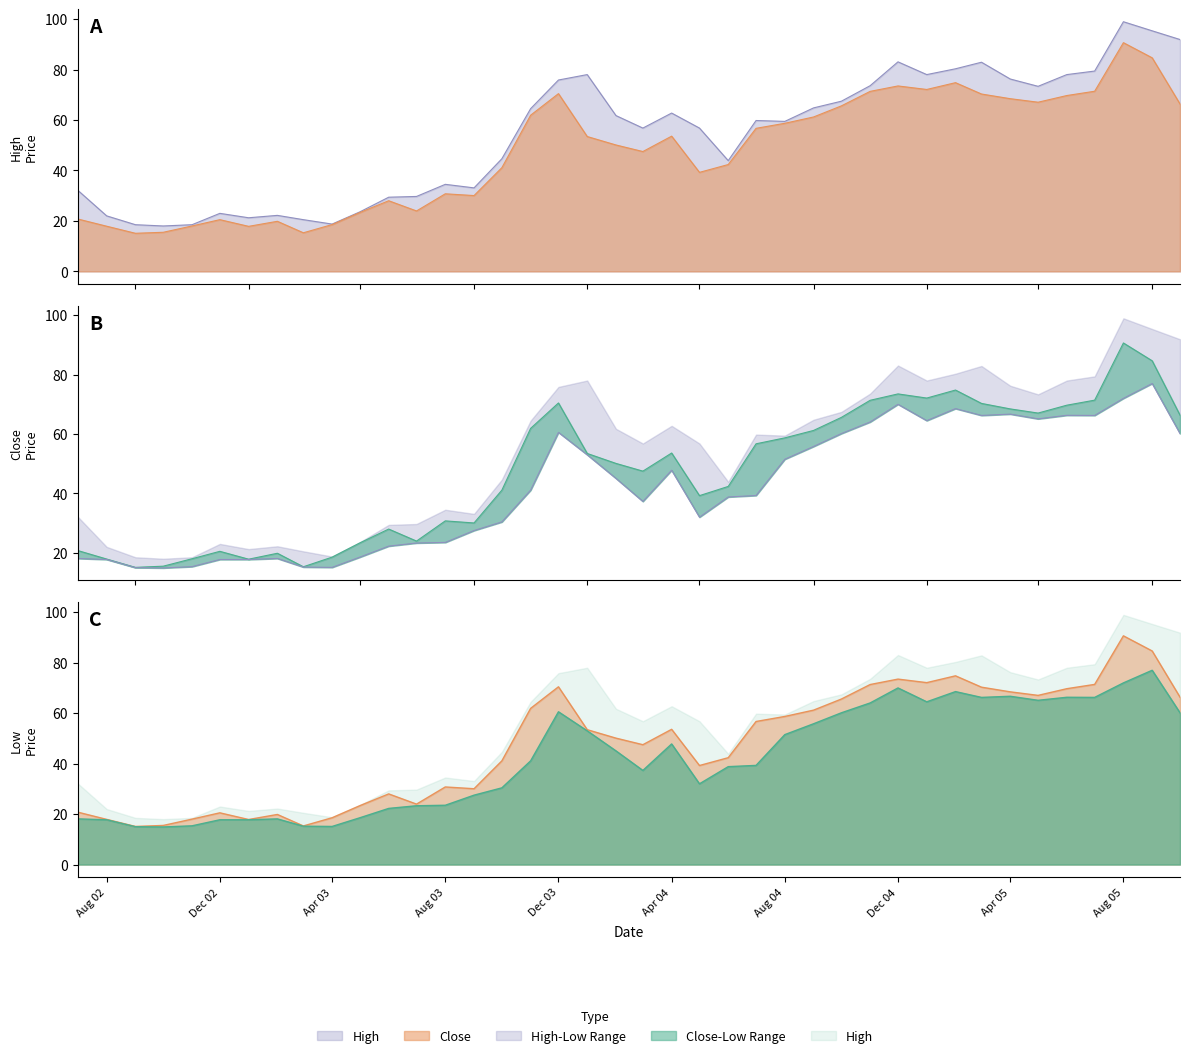

True or false: High and Low intersect in this chart.

False